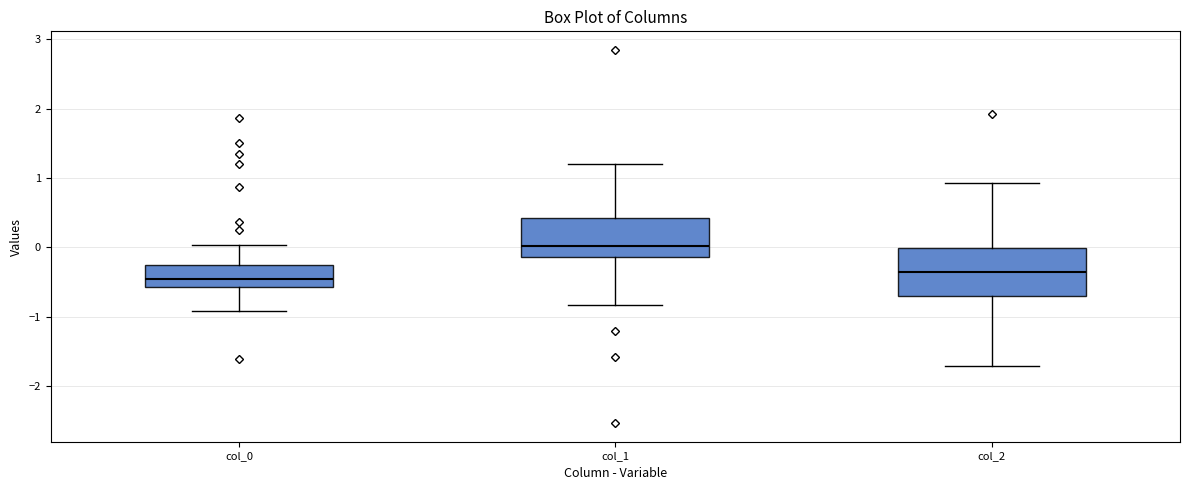

Comparing the boxes themselves (not the whiskers), which one is the tallest?

col_2